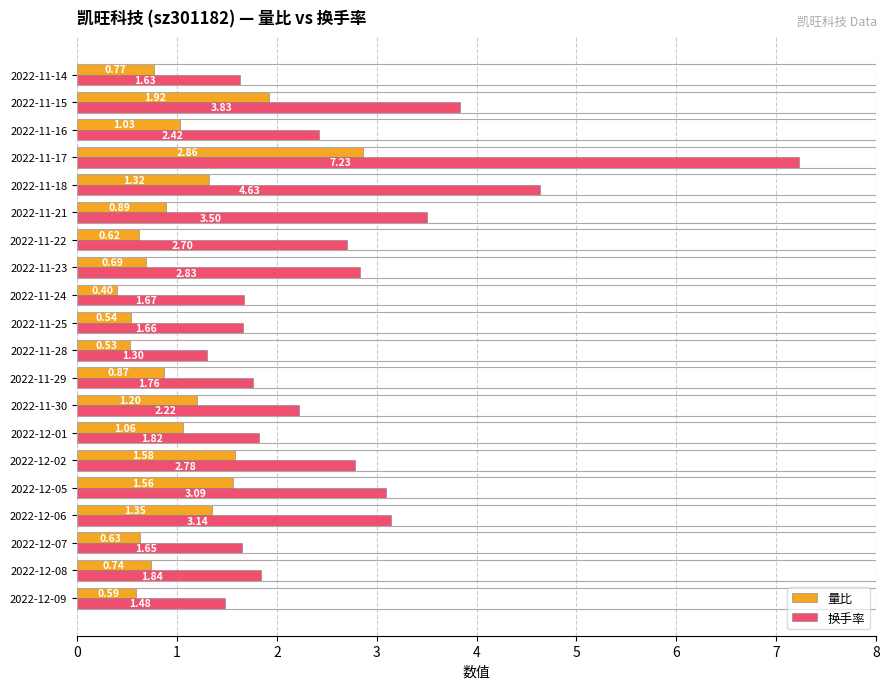

Which series has the largest range (max minus min)?

换手率